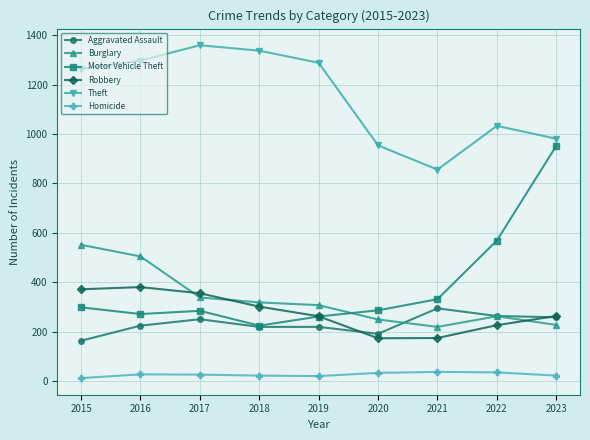

At how many categories does at least one series exceed 1139?

5